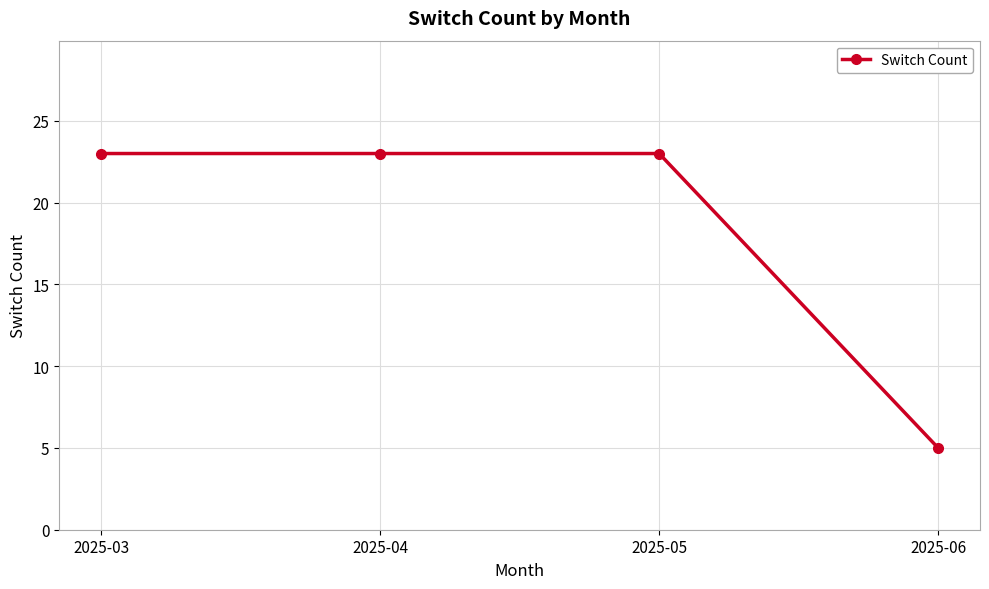

What is the approximate value at 2025-04, to the nearest 5?

25